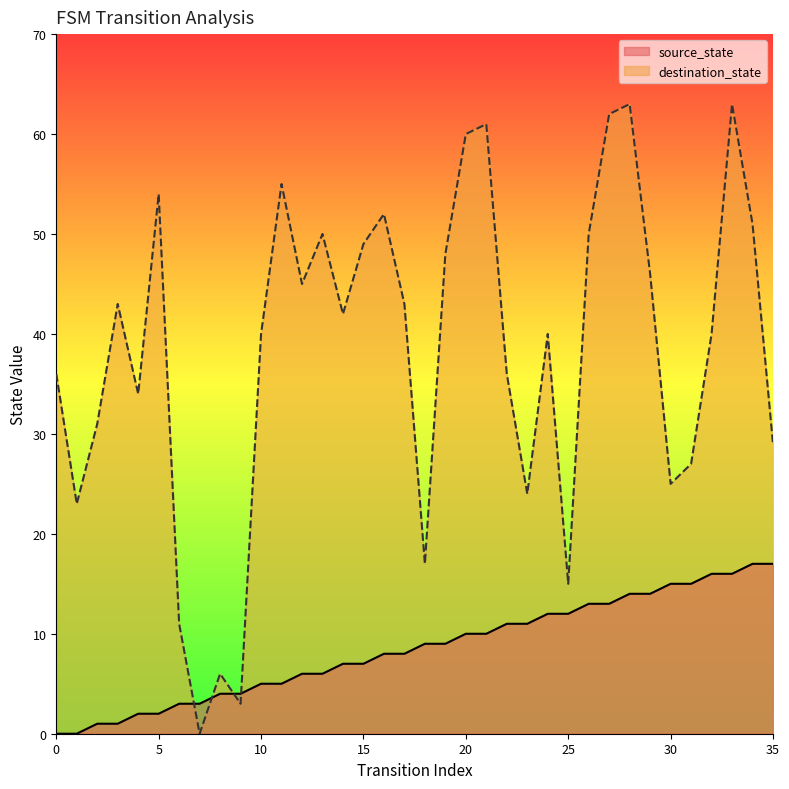

What is the approximate value of source_state at 32?

16